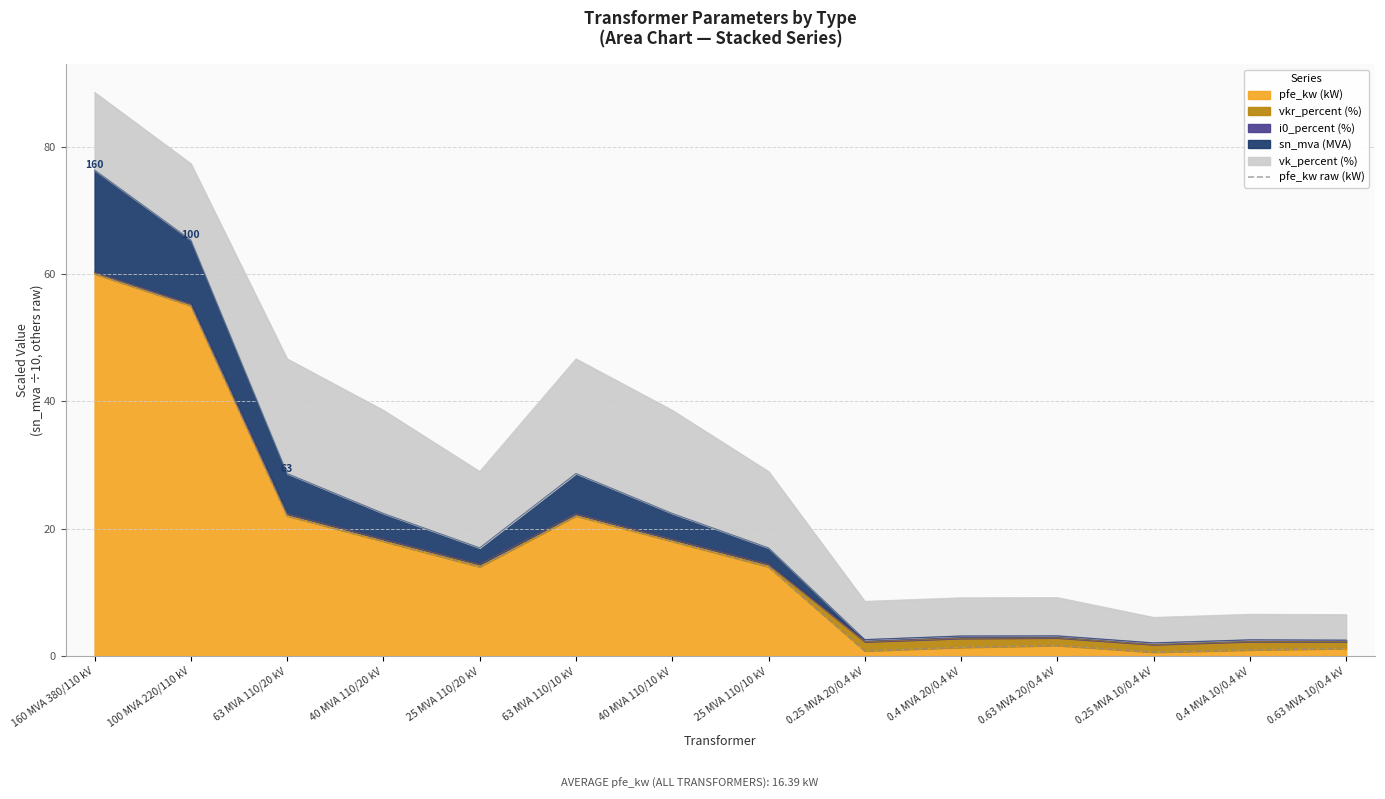

True or false: there are more than 1 points higher than both neighbors.

True